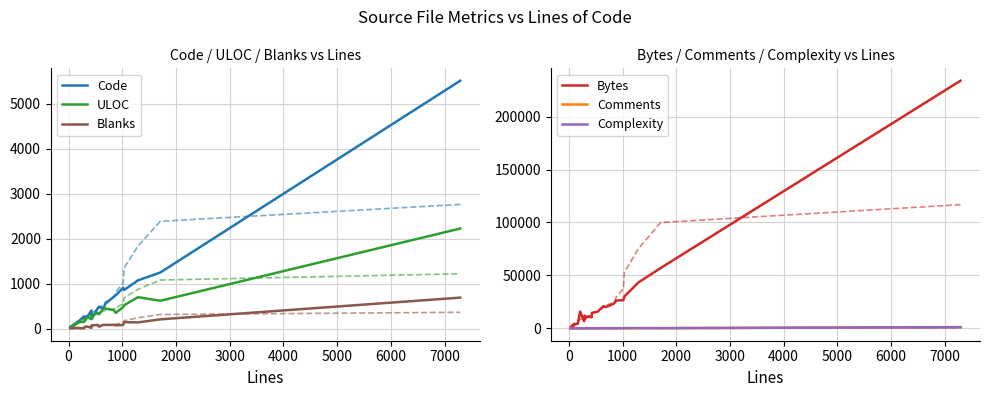

Does the chart display data point markers on the line(s)?

No